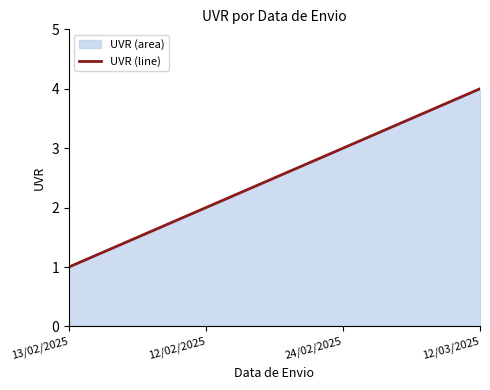

The chart shows a value of 2 at 12/02/2025. True or false?

True